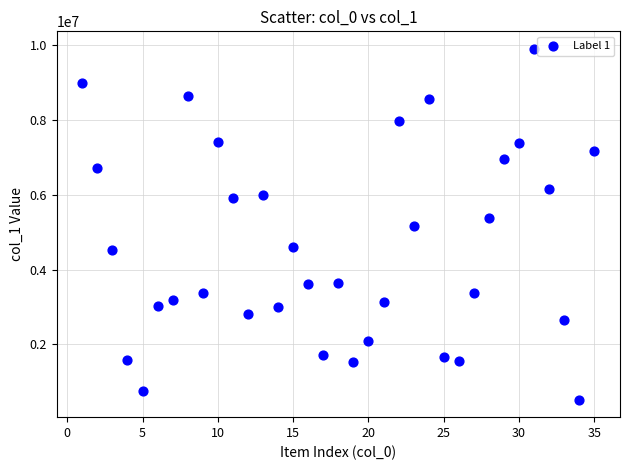

What is the range of X values (max minus min)?

34